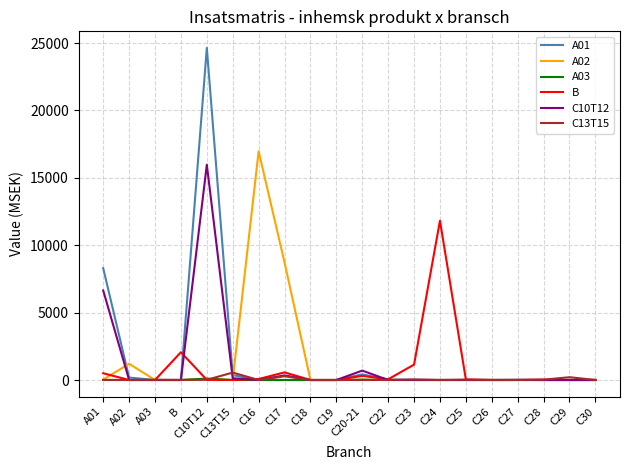

Which series has the largest range (max minus min)?

A01